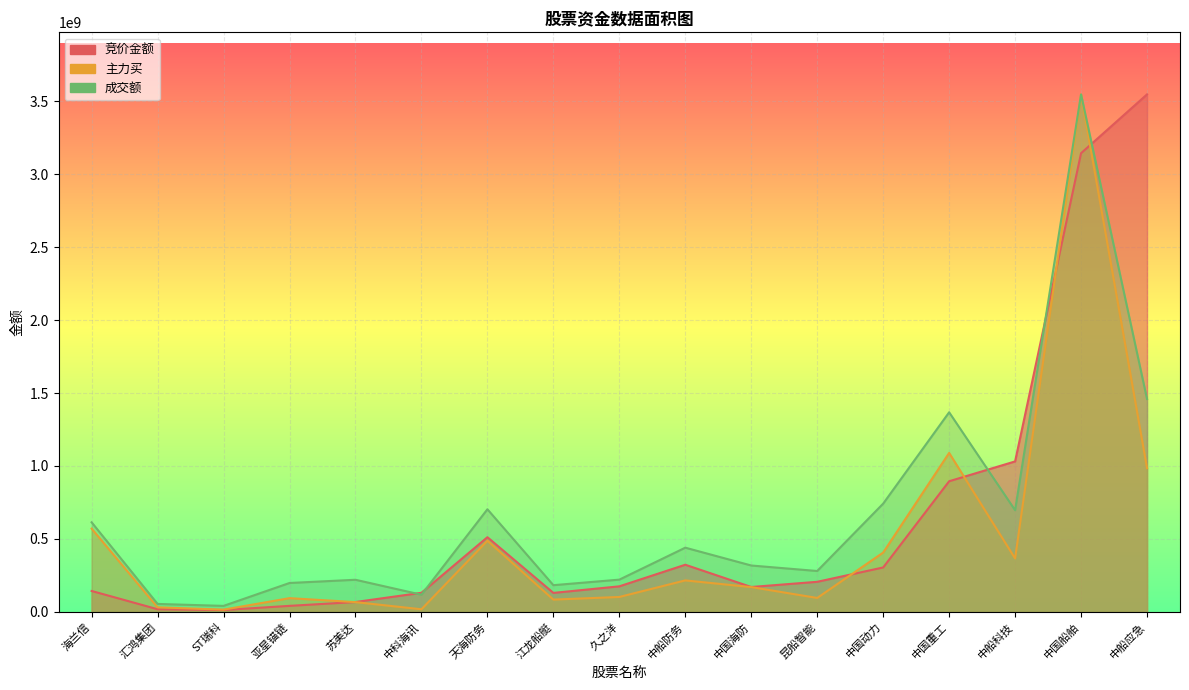

Which series has the largest range (max minus min)?

竞价金额